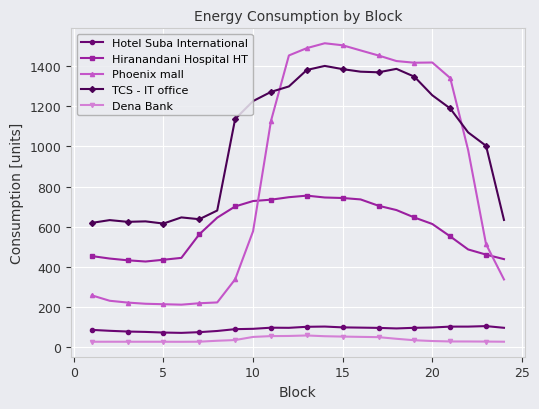

What is the value of the Hotel Suba International point at the 7th from the left?

73.7